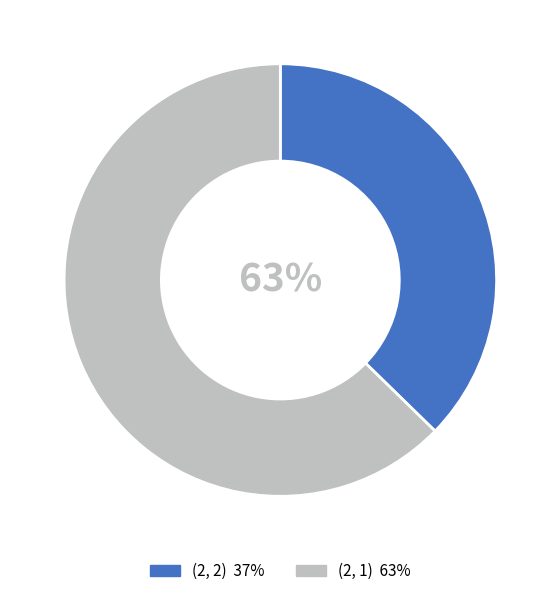

What percentage is the (2, 1) slice, to the nearest percent?

63%